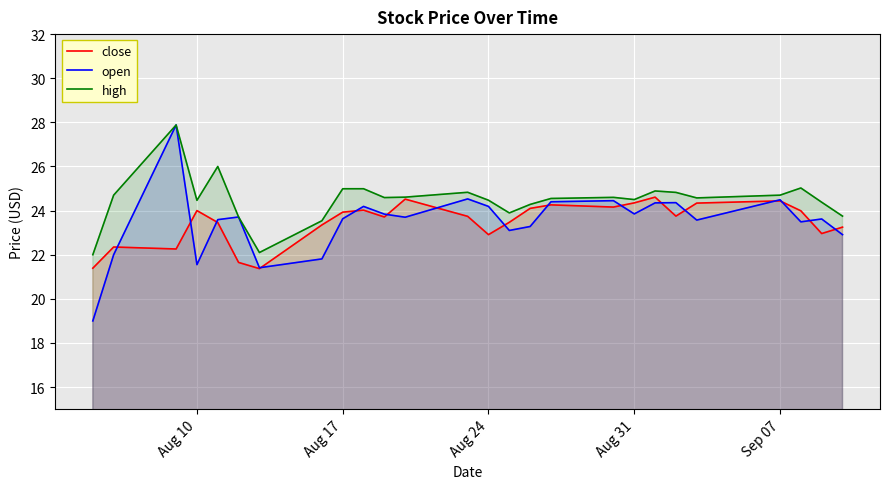

How many lines are shown in the chart?

3